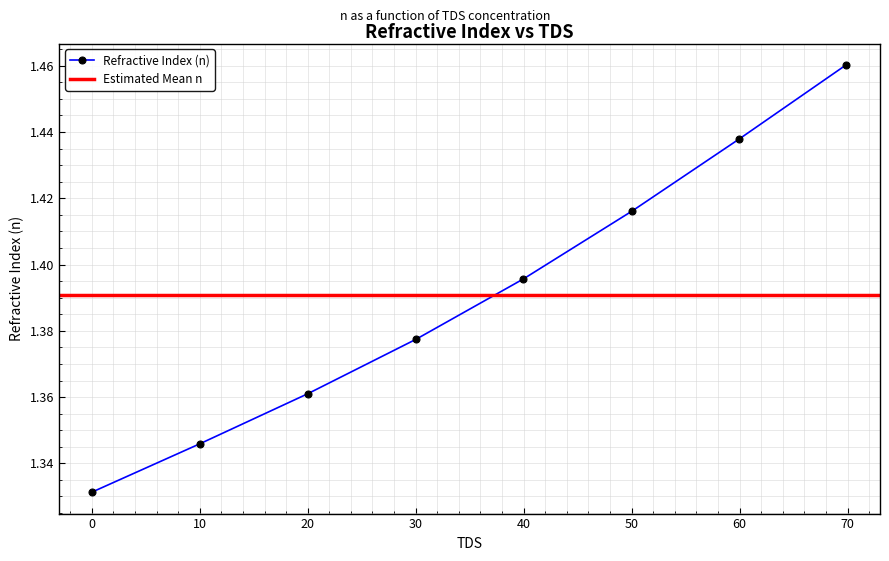

Reading left to right, extract all data points from this chart.

1.3	1.3	1.4	1.4	1.4	1.4	1.4	1.5